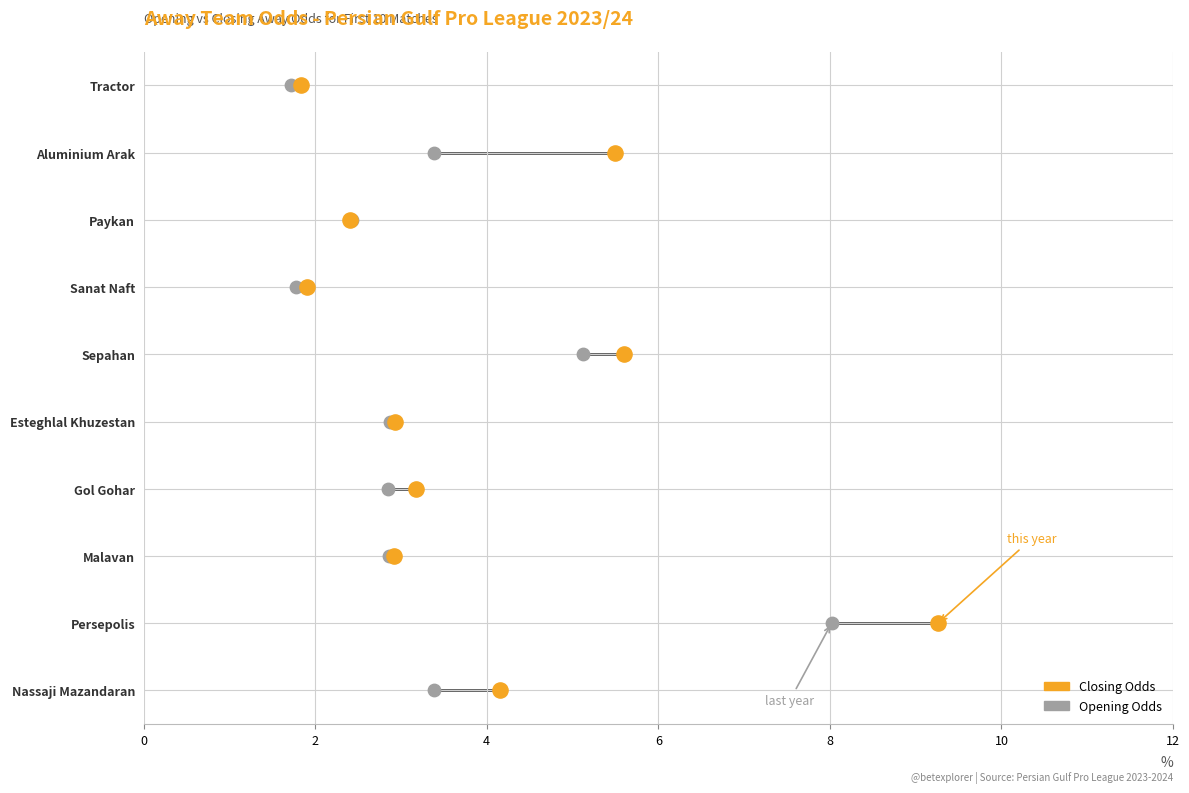

Which series has the largest total across all categories?

closing_odds